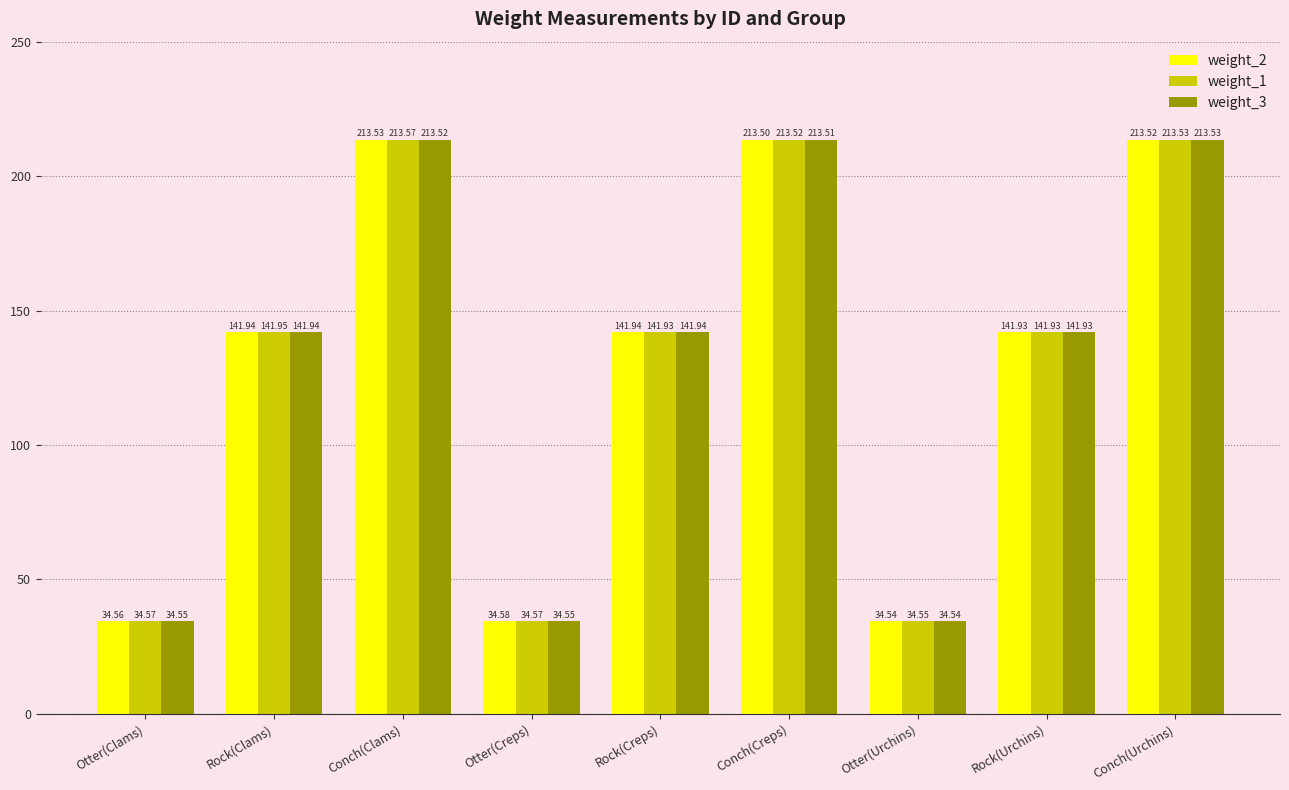

At how many categories does at least one series exceed 110?

6